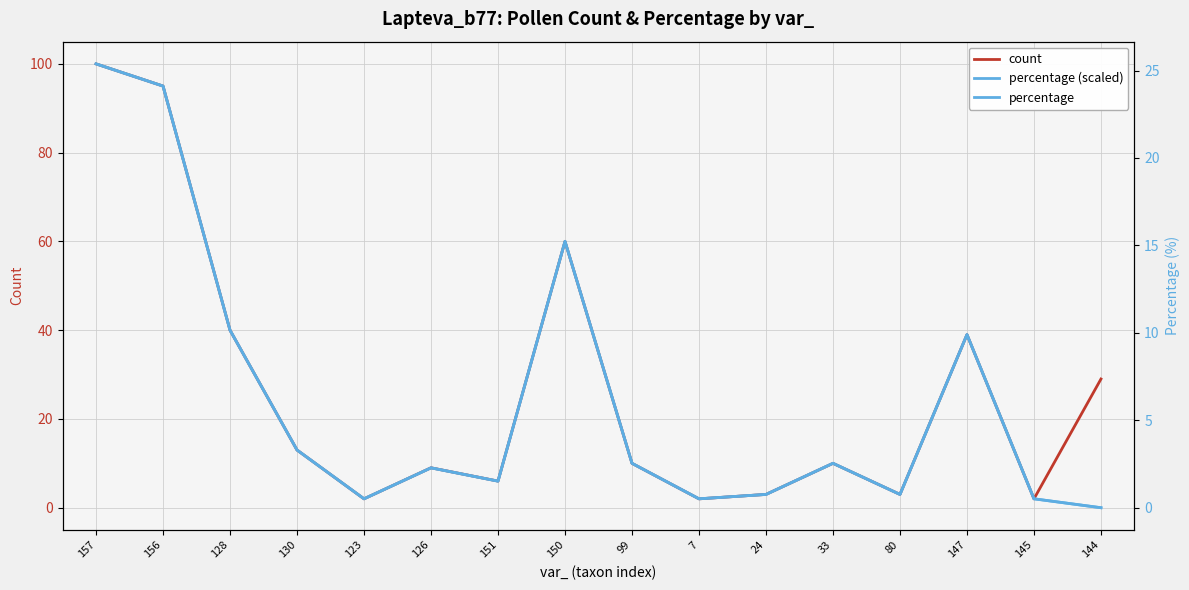

Between 130 and 144, which series saw the biggest shift?

count